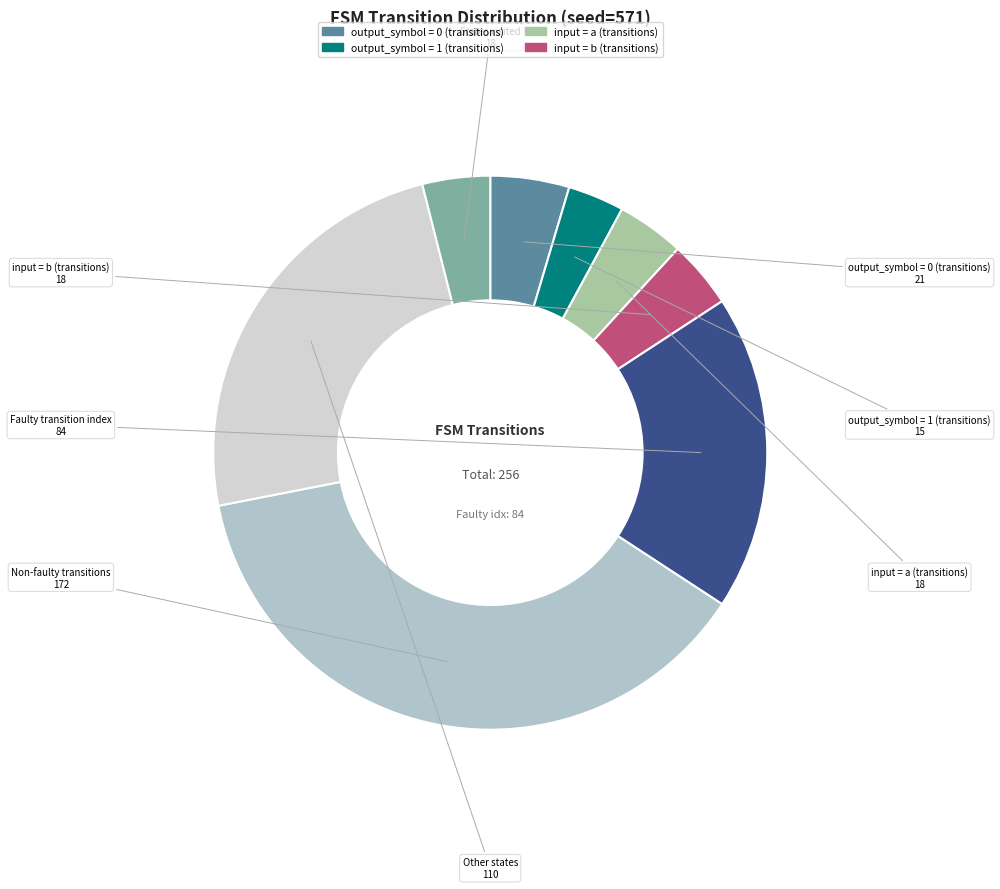

Is there any slice that represents more than half of the pie?

No